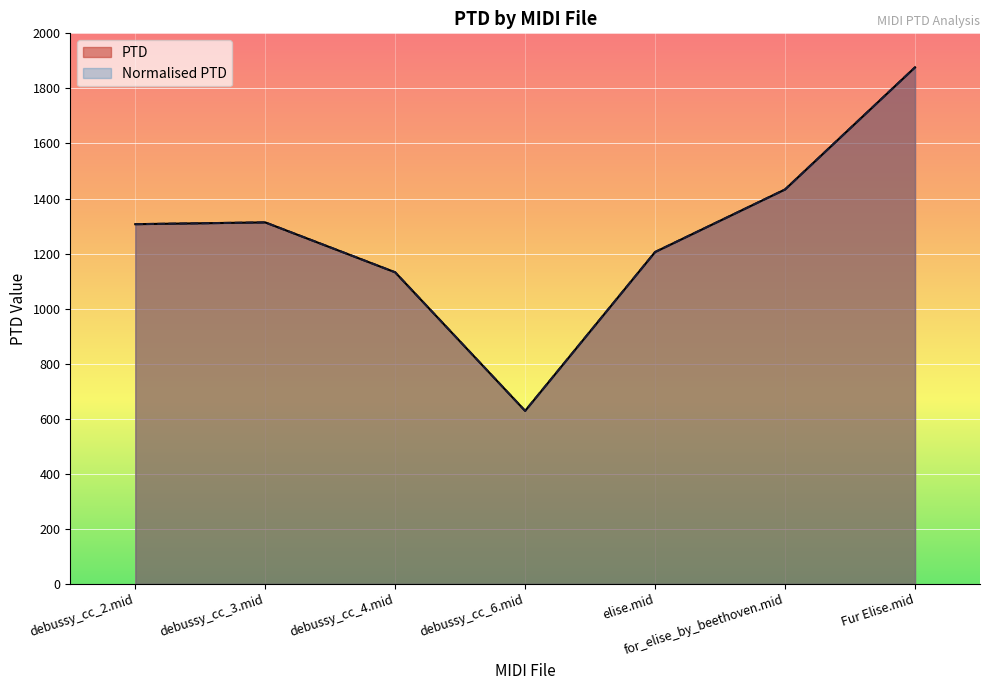

How many lines are shown in the chart?

2